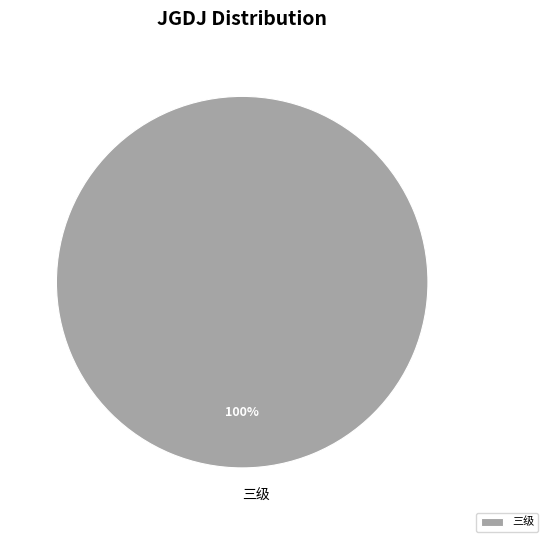

Is 三级 the majority of the pie?

Yes